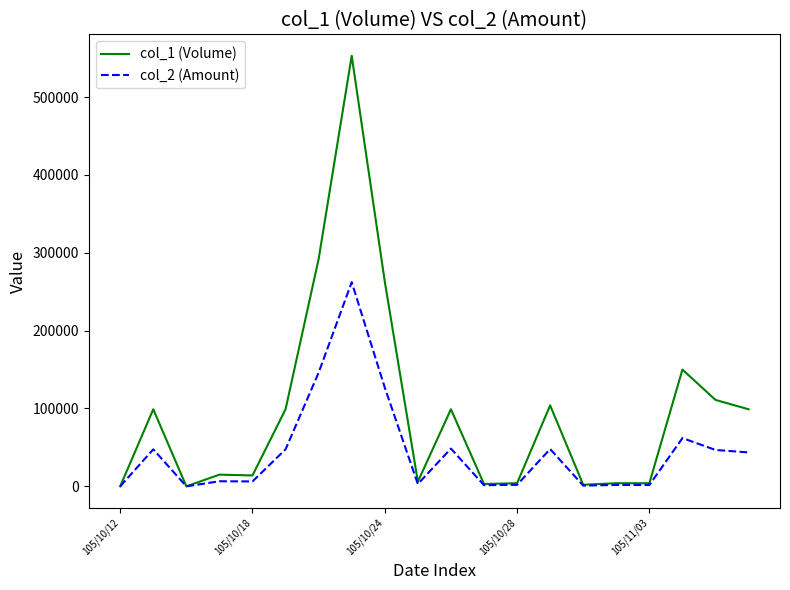

Which series has the largest total across all categories?

col_1 (Volume)